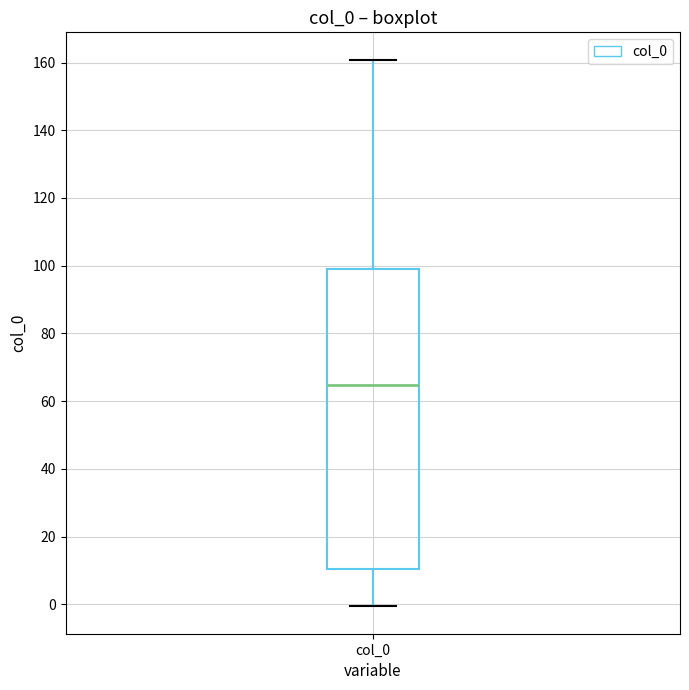

Where is the upper edge of the box for col_0 on the y-axis? The values are not printed on the chart, so give them approximately, as read against the axis.

98